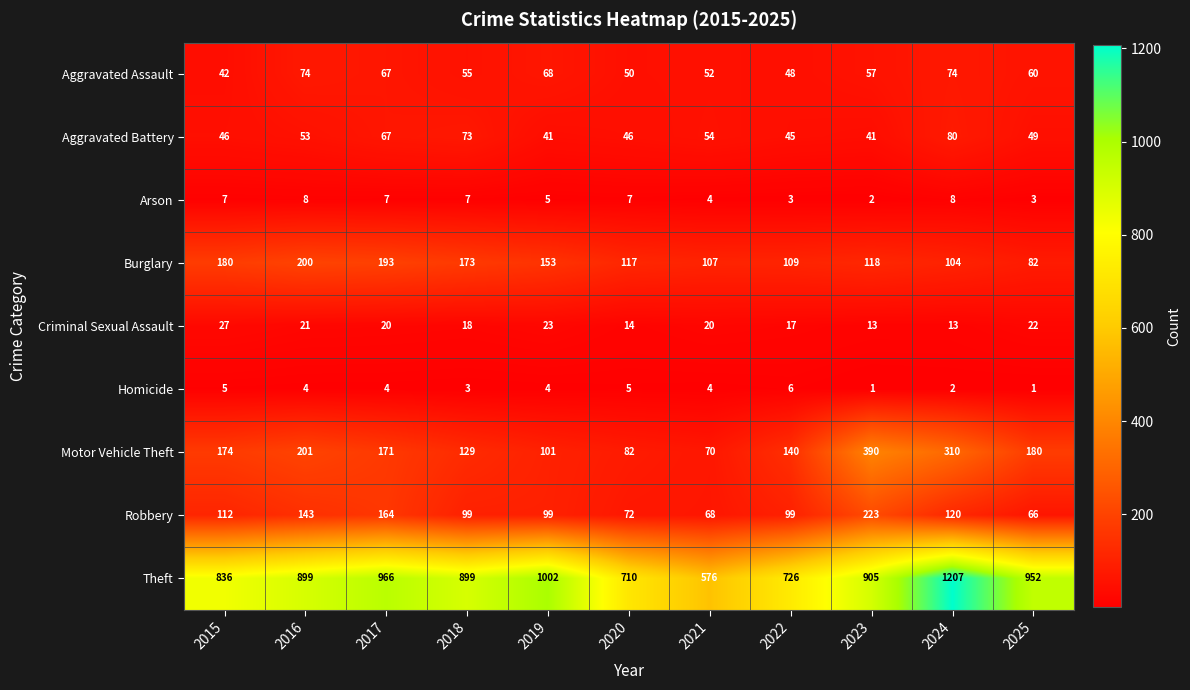

What is the sum of all Arson values?

61